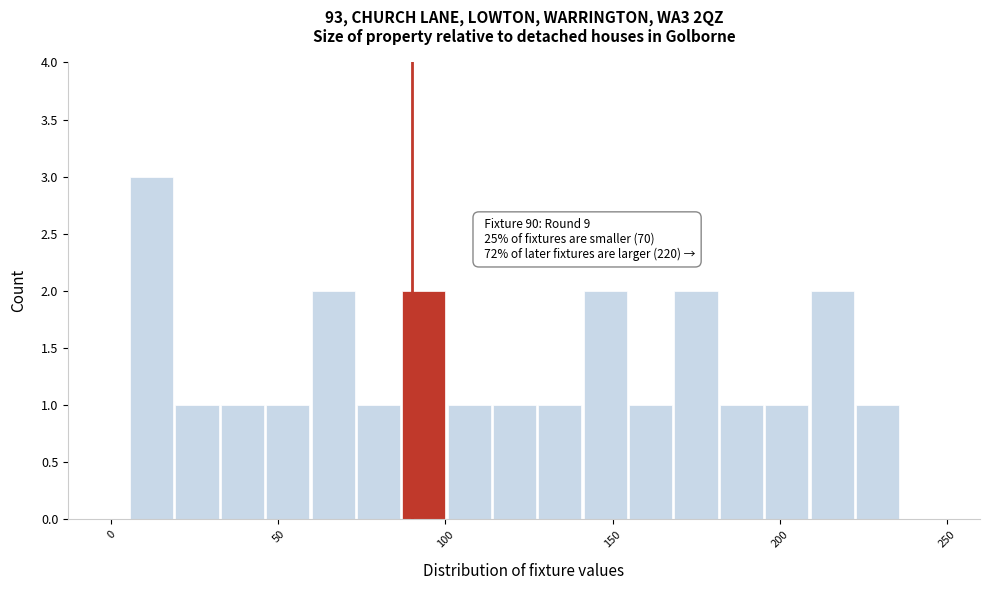

Read against the x-axis, roughly where is the centre of the tallest bar?

10